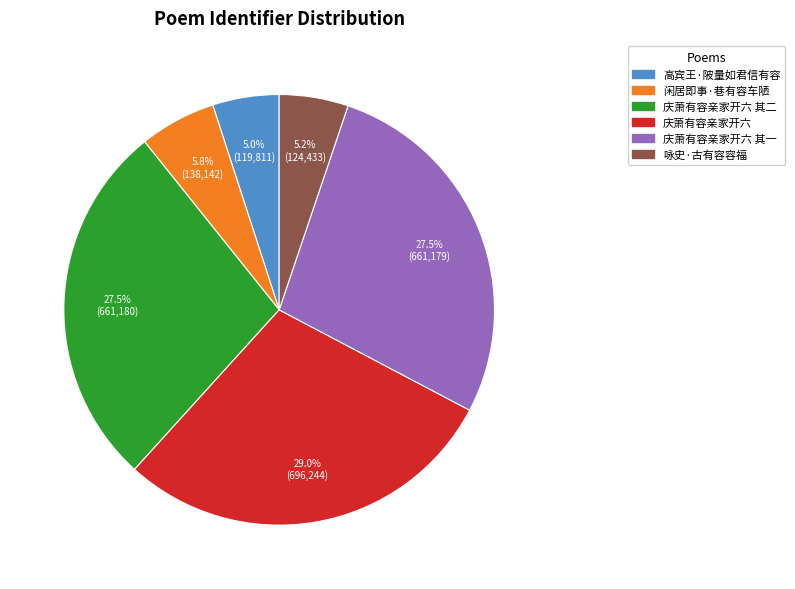

To the nearest percent, what is the average slice percentage?

17%